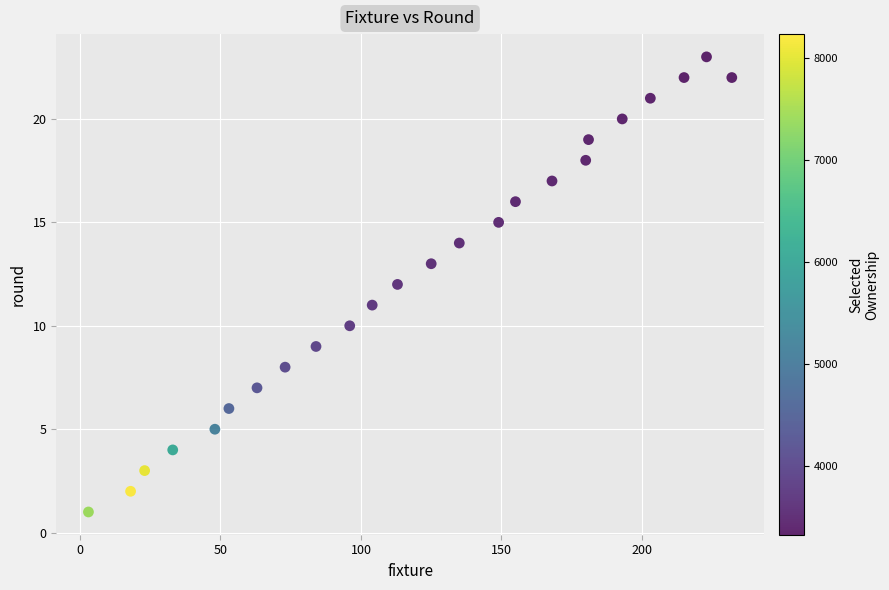

What is the range of X values (max minus min)?

229